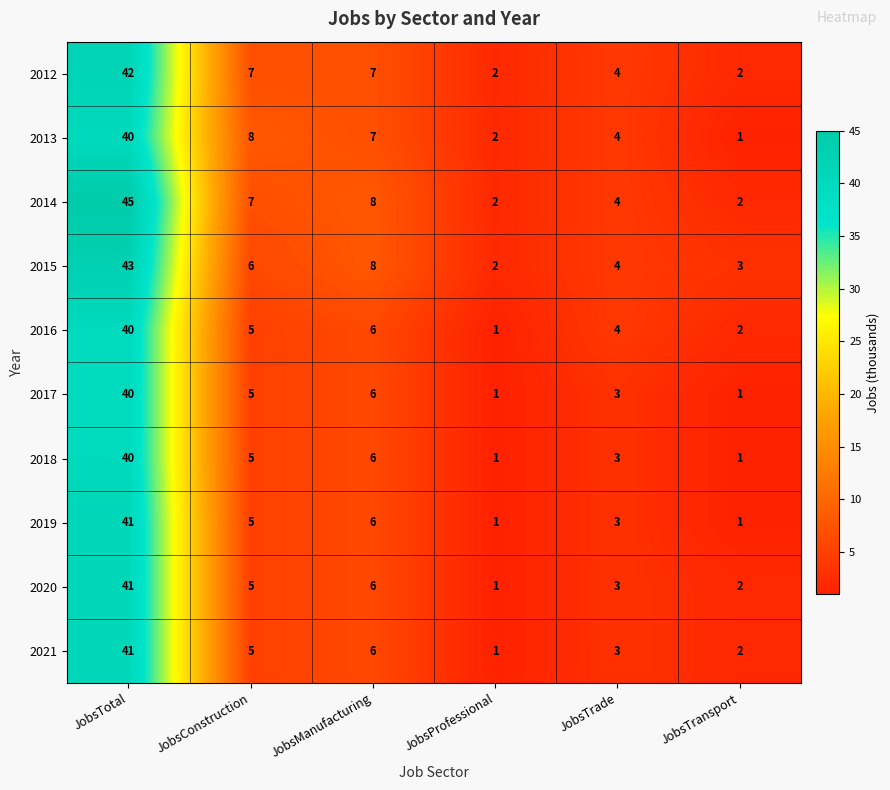

List the labels in order of 2020 value, smallest first.

JobsProfessional, JobsTransport, JobsTrade, JobsConstruction, JobsManufacturing, JobsTotal